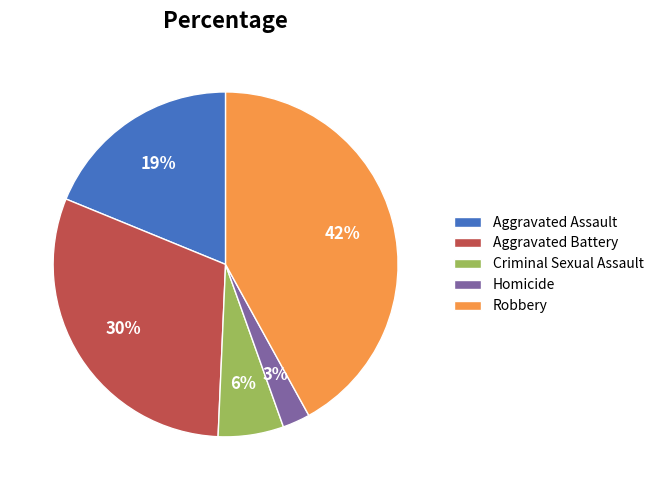

What is the ratio of the value at Criminal Sexual Assault to the value at Aggravated Battery?

0.2